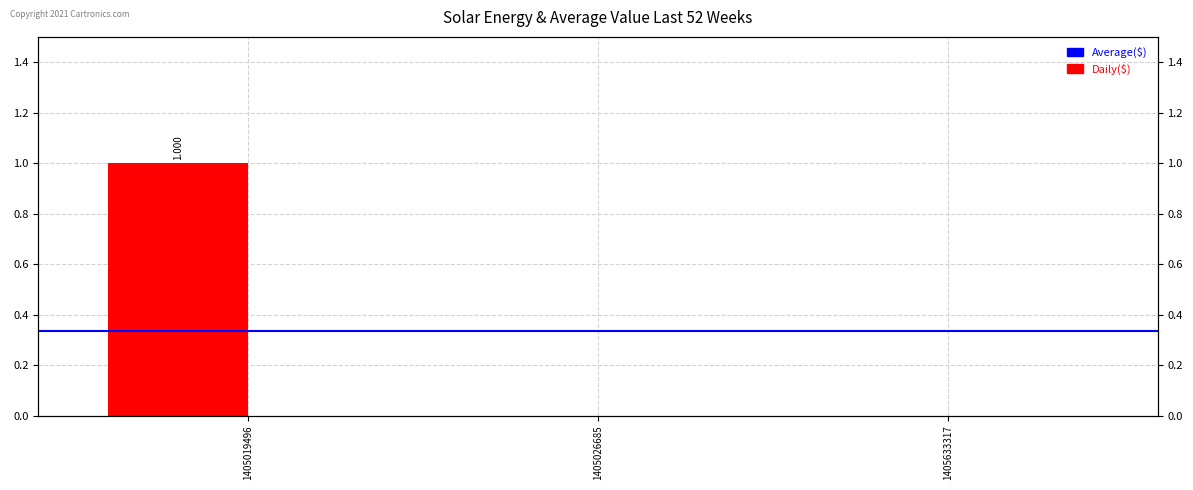

The value at 1405026685 is 0. True or false?

True